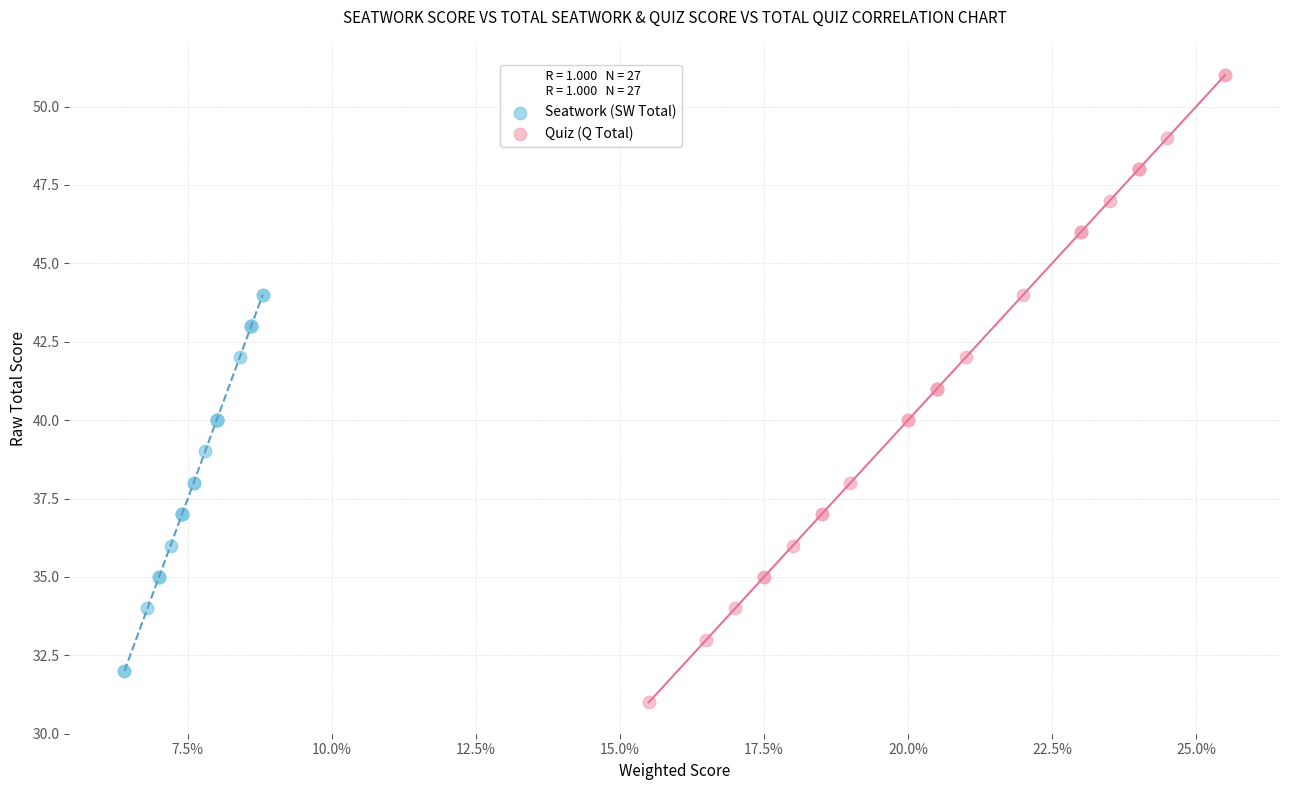

Which series has the widest spread of Y values?

Quiz (Q Total)